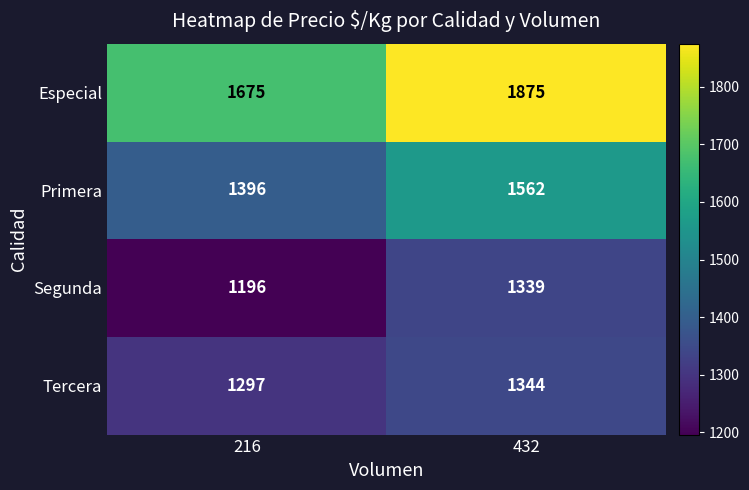

How many categories are shown in the chart?

2